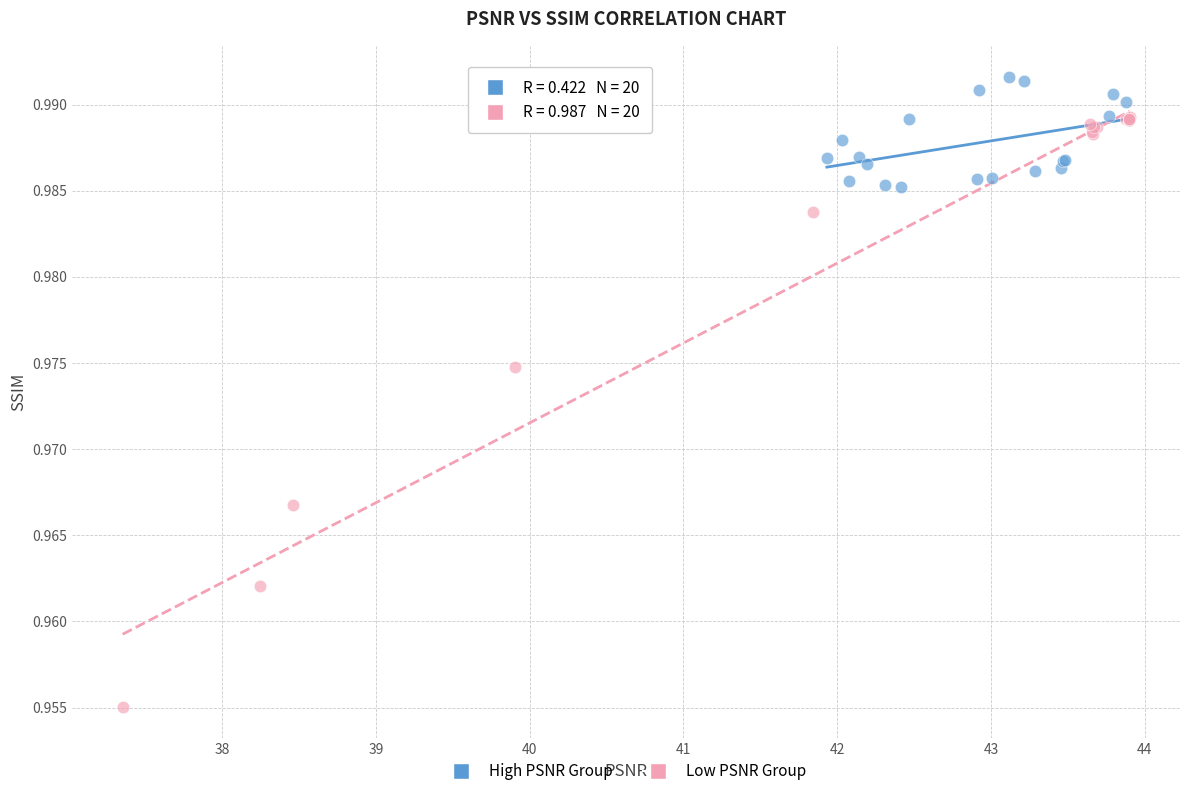

Which series reaches the minimum Y coordinate?

Low PSNR Group